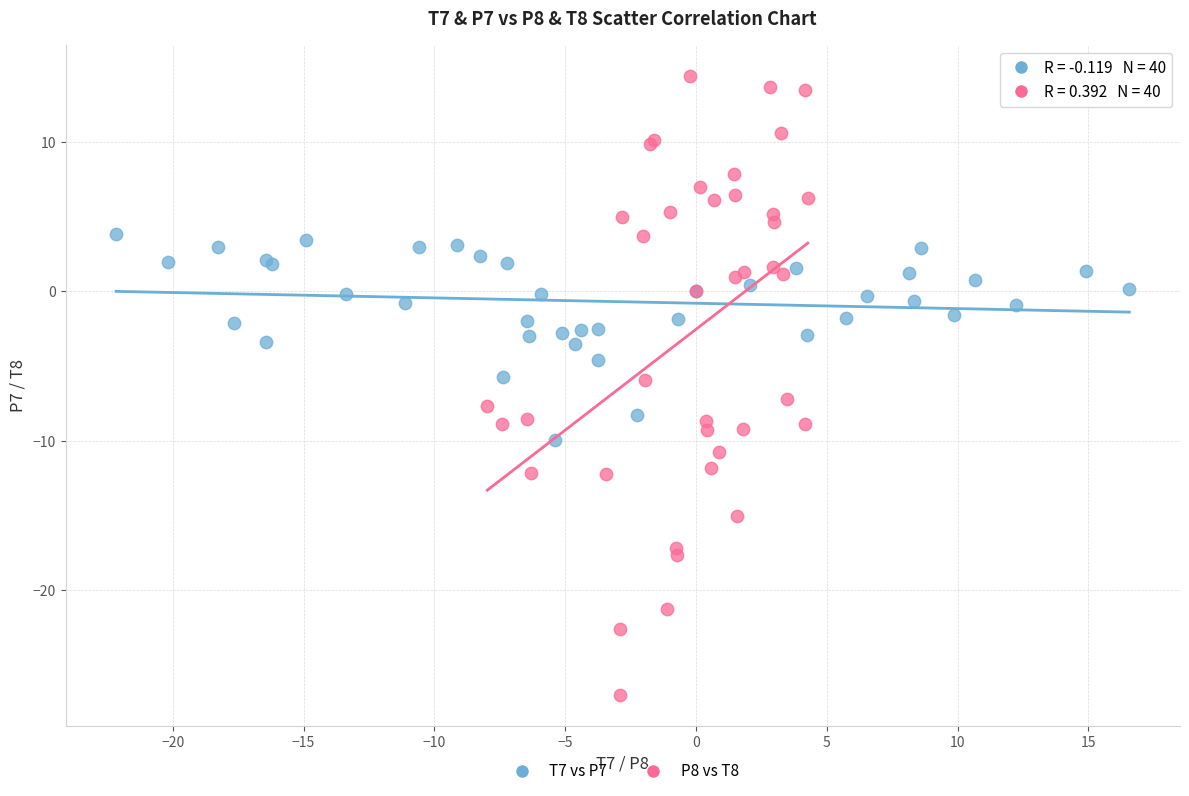

Which series has the widest spread of Y values?

P8 vs T8